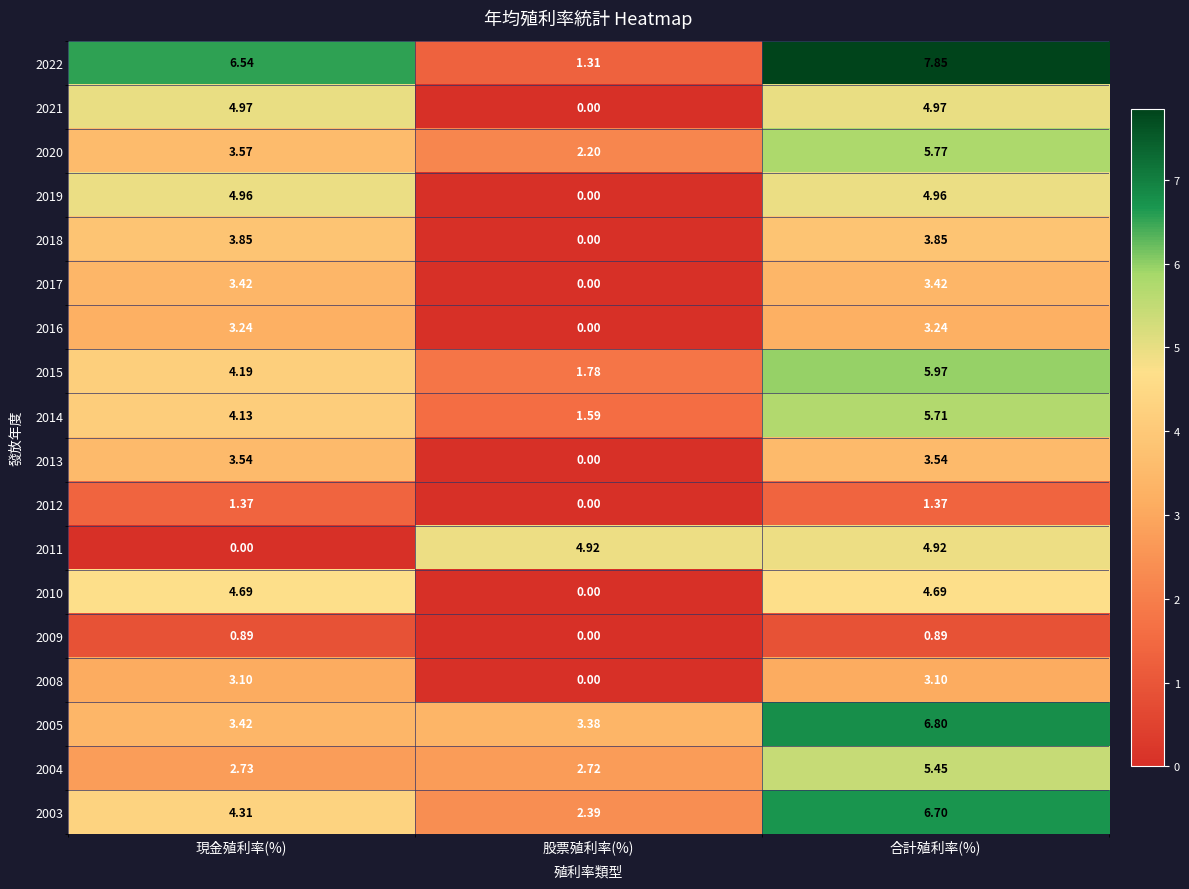

At how many categories does at least one series exceed 3?

3